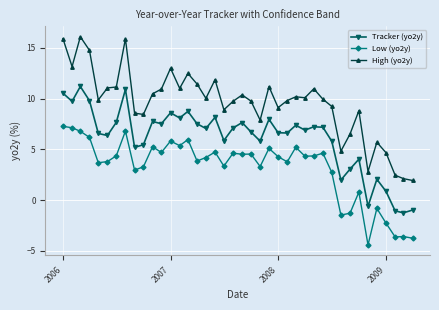

Which series has the largest range (max minus min)?

High (yo2y)